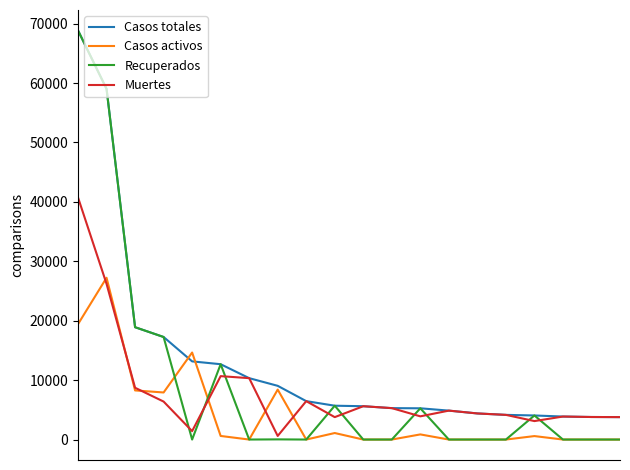

Which series has the largest range (max minus min)?

Recuperados